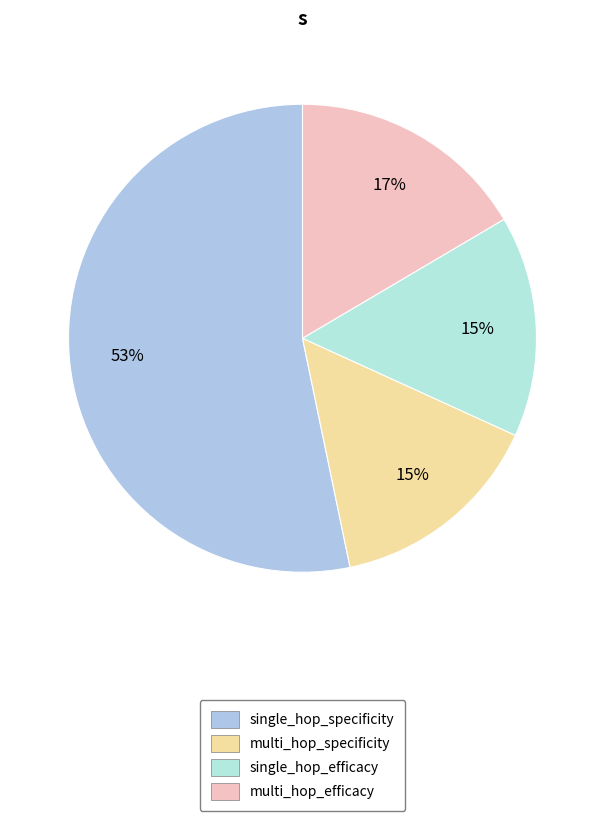

What is the total percentage of multi_hop_efficacy and single_hop_efficacy?

31.8%